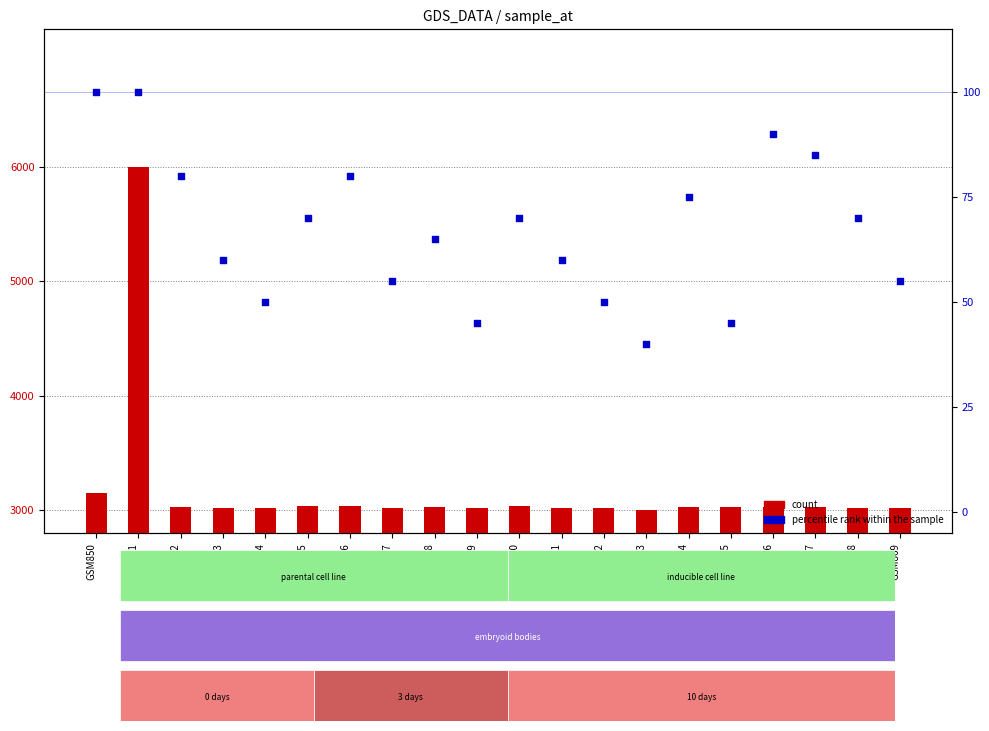

At which category is the sum across all series the highest?

GSM851